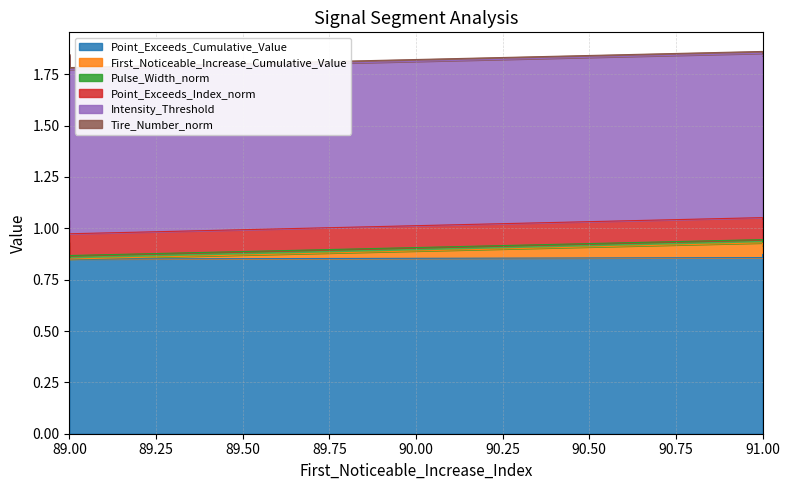

At which label does First_Noticeable_Increase_Cumulative_Value reach its minimum?

89